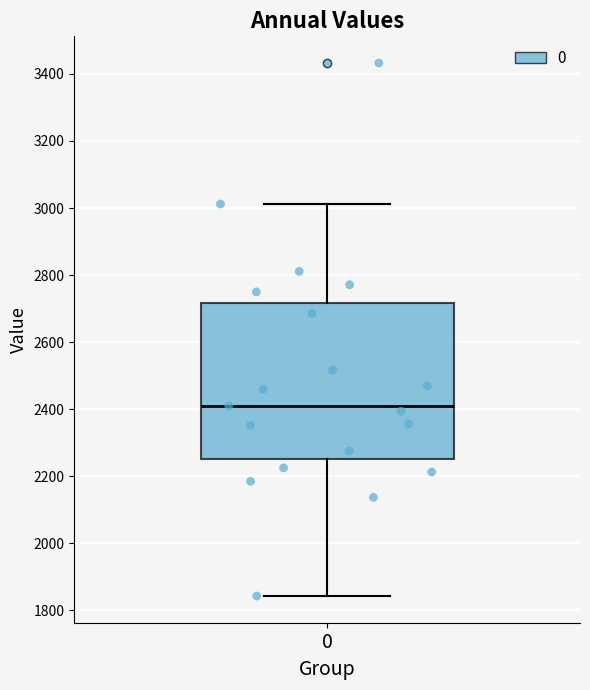

Read this box plot against the y-axis: the position of the median line, the range covered by the box, and the ends of both whiskers. The values are not printed on the chart, so give them approximately, as read against the axis.

median 2400, box 2240 to 2720, whiskers 1840 to 3020